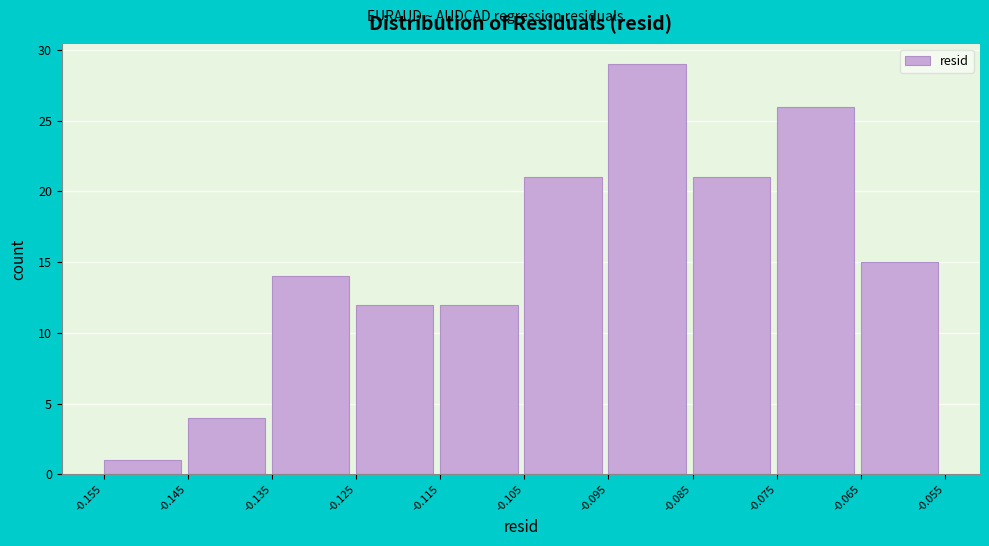

What is the height of the bar covering -0.155 to -0.145 on the x-axis? The values are not printed on the chart, so give them approximately, as read against the axis.

1